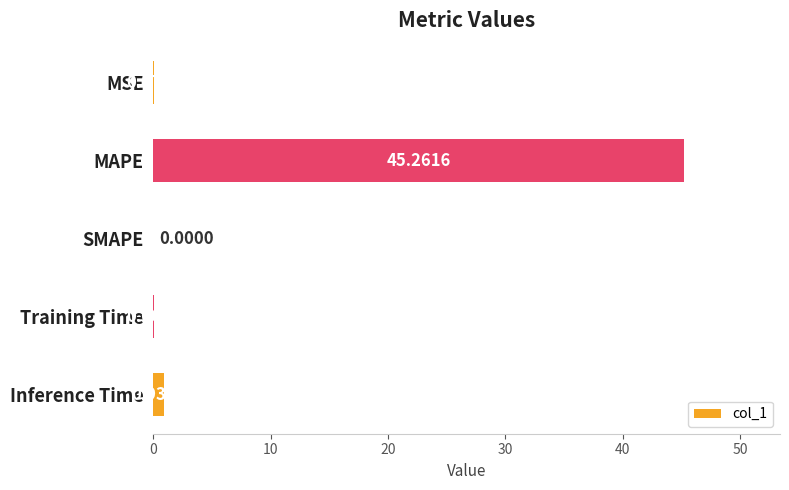

Are the bars horizontal?

Yes